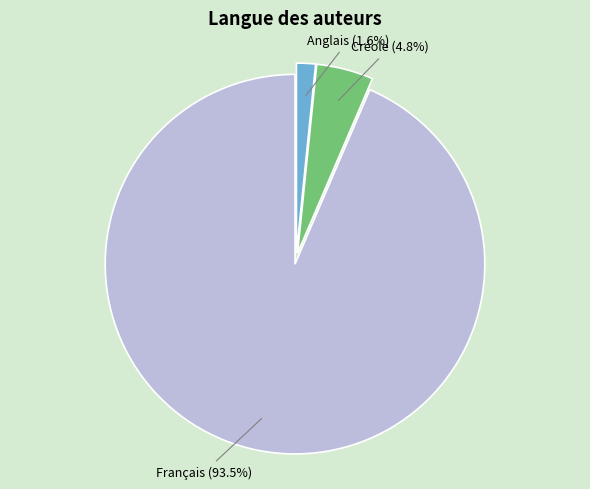

Is there any slice that represents more than half of the pie?

Yes